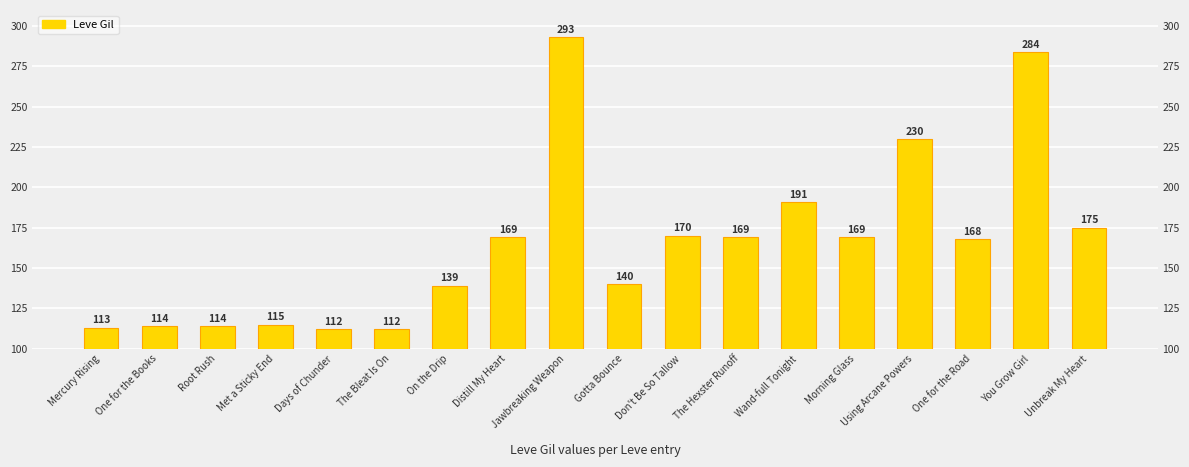

What is the label of the 3rd bar from the right?

One for the Road